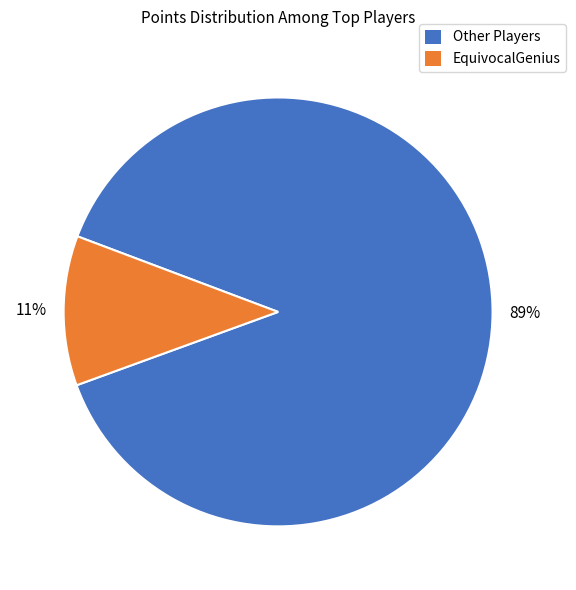

Is there a majority slice in this chart?

Yes